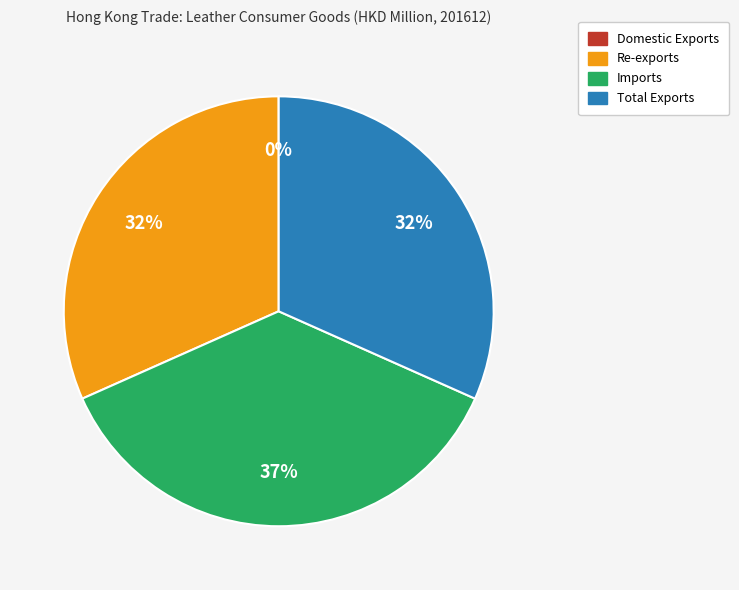

What is the ratio of the value at Total Exports to the value at Imports?

0.9